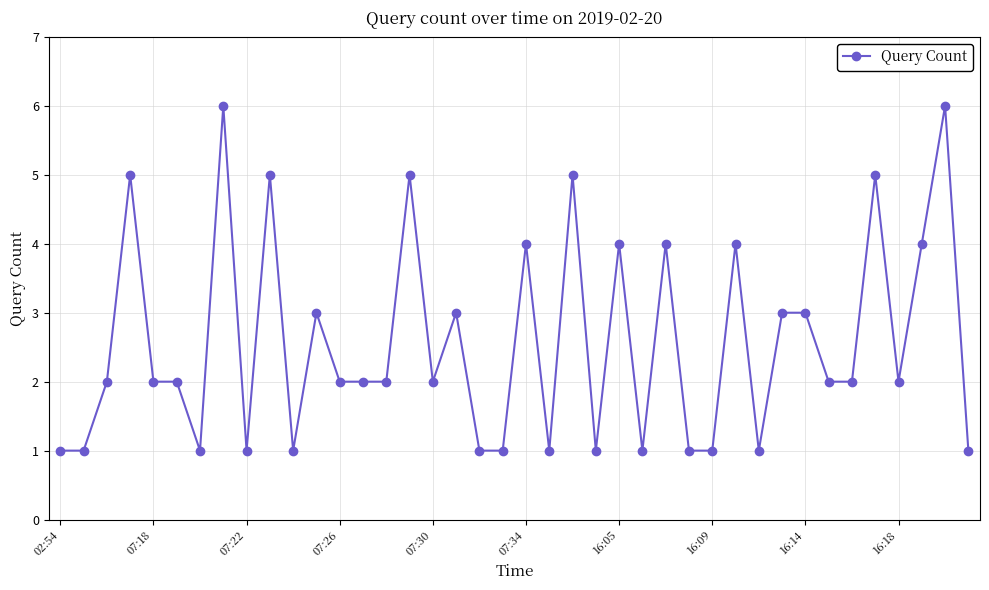

What is the maximum value shown in the chart?

6